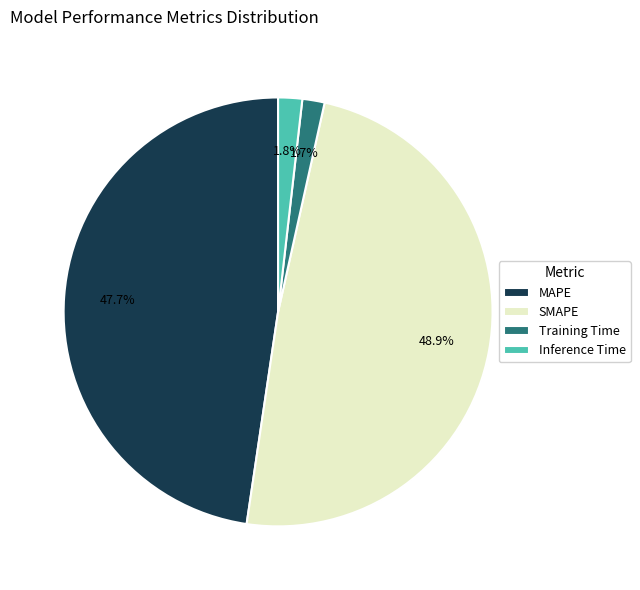

Between SMAPE and MAPE, which is larger?

SMAPE